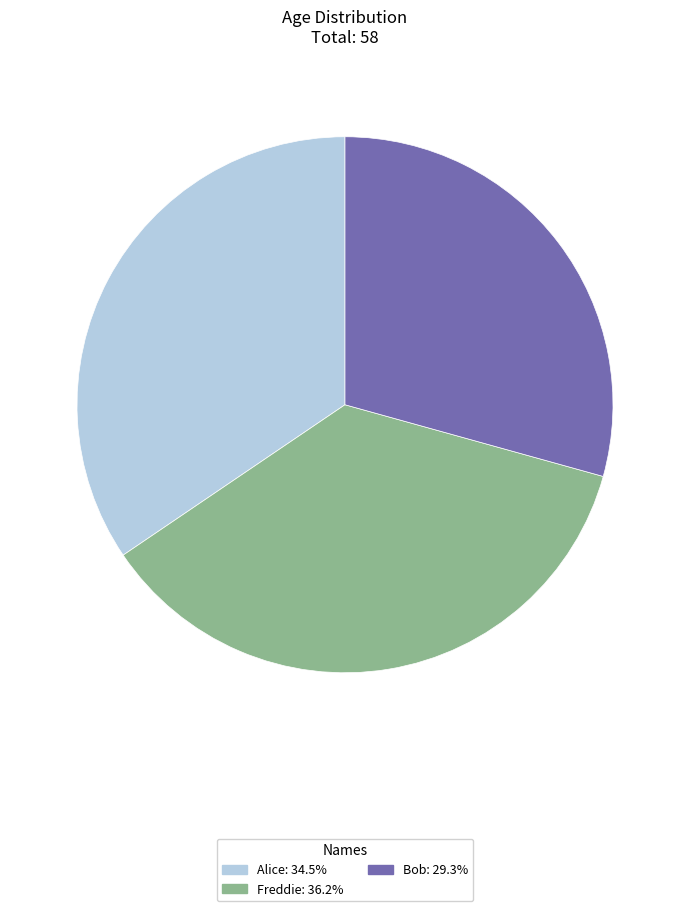

Is there a majority slice in this chart?

No